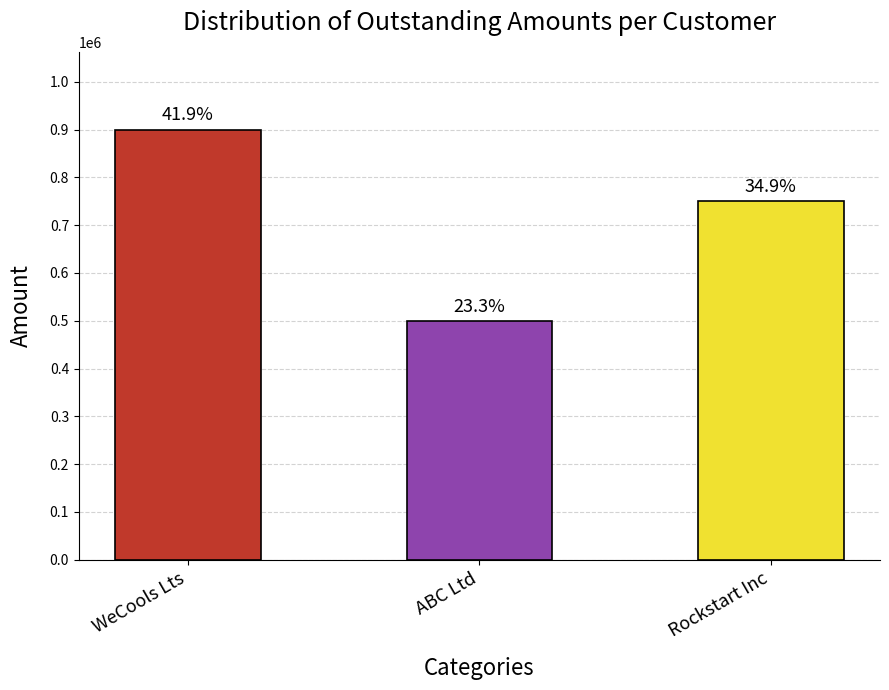

List the labels in order of value, largest first.

WeCools Lts, Rockstart Inc, ABC Ltd